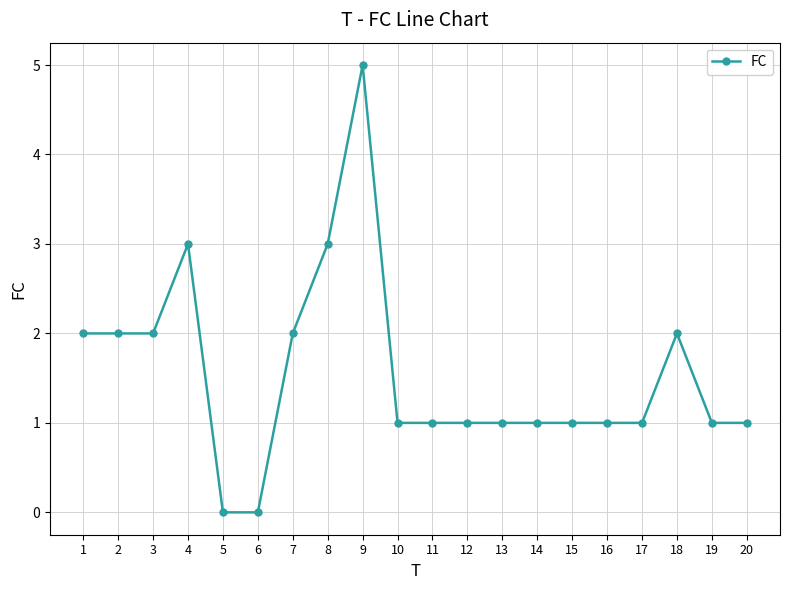

What is the value of the 8th point from the left?

3